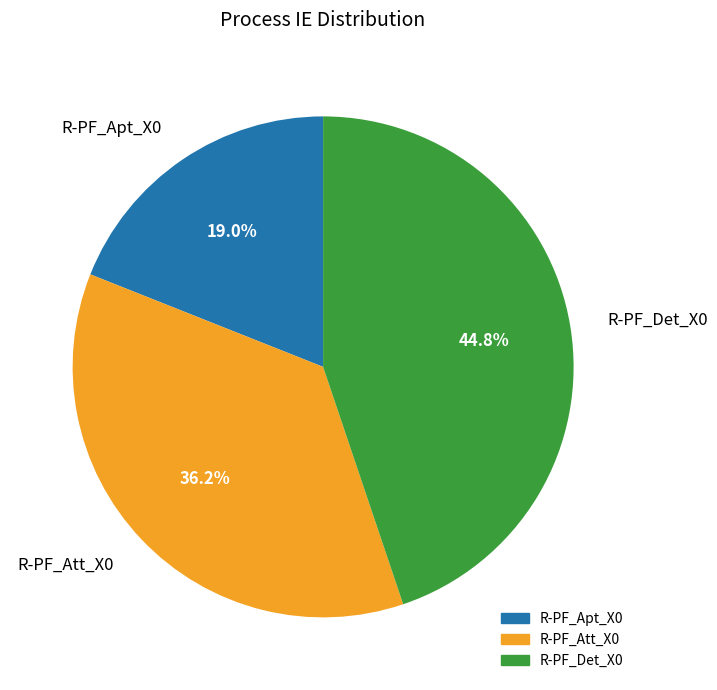

How many slices are in this pie chart?

3